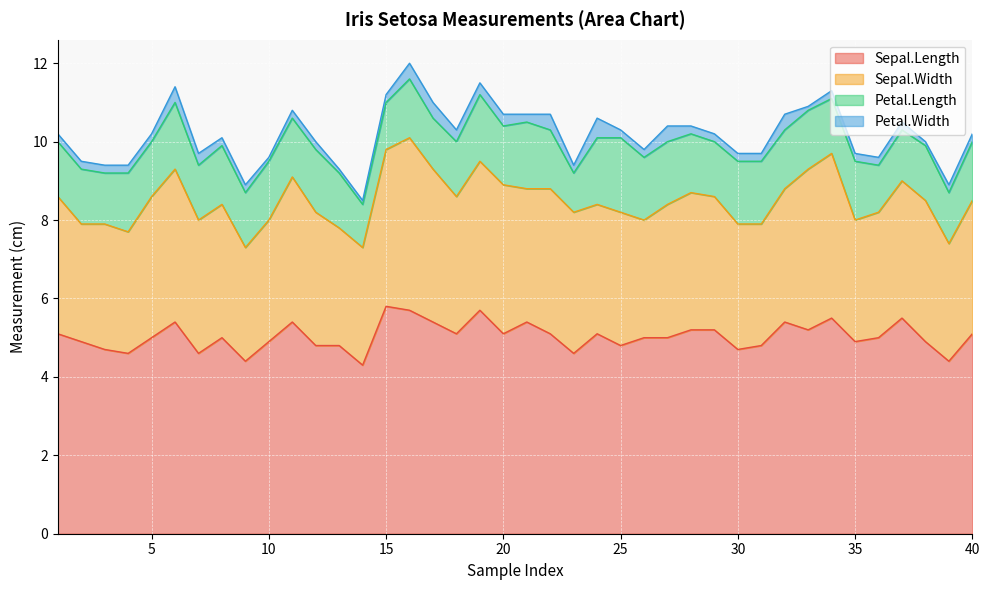

List the series in order of their overall mean, highest first.

Sepal.Length, Sepal.Width, Petal.Length, Petal.Width